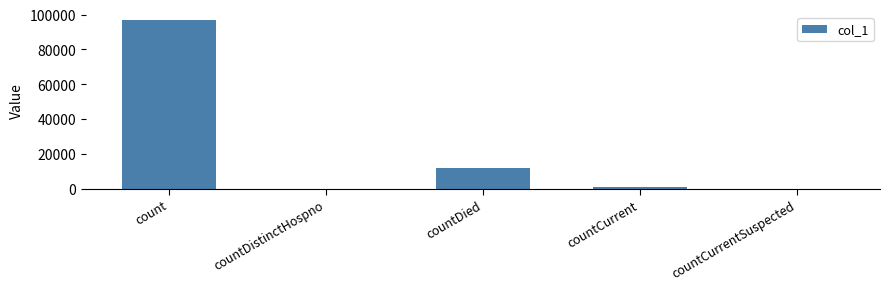

Where is the data nearest to the value 48335?

countDied